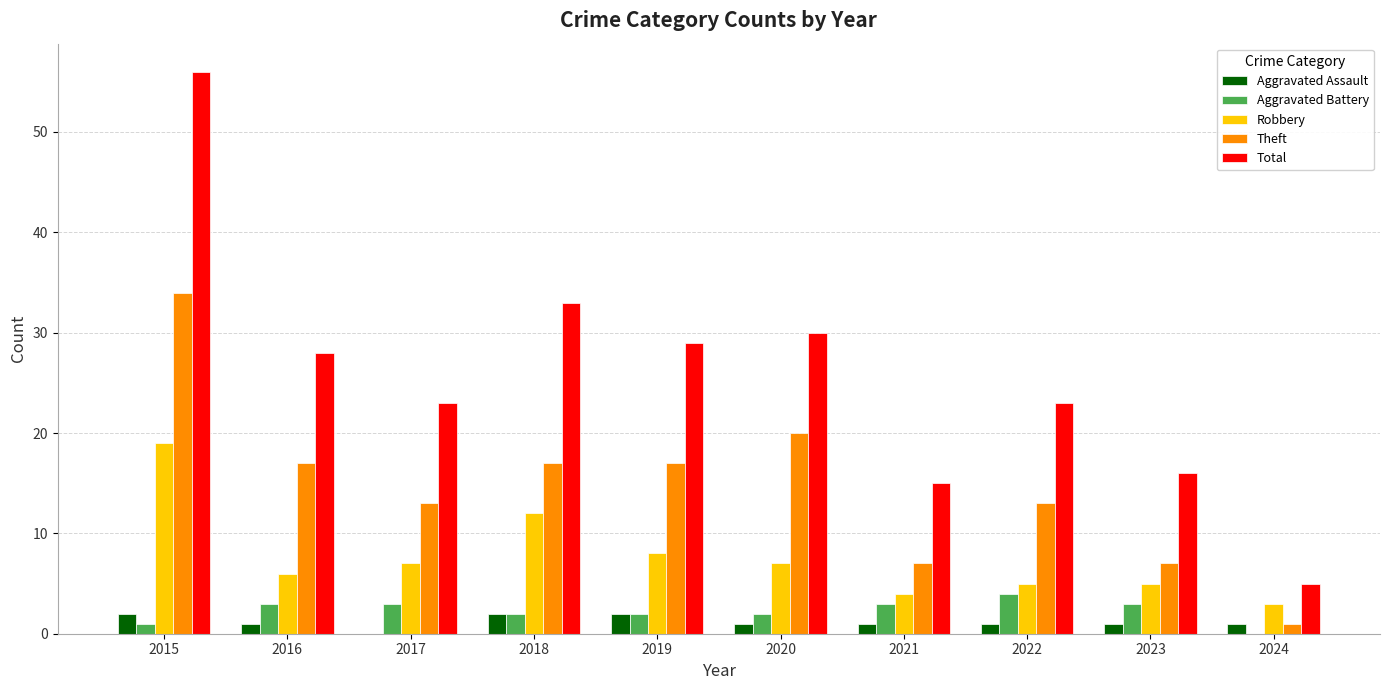

At which label does Total first exceed 28?

2015